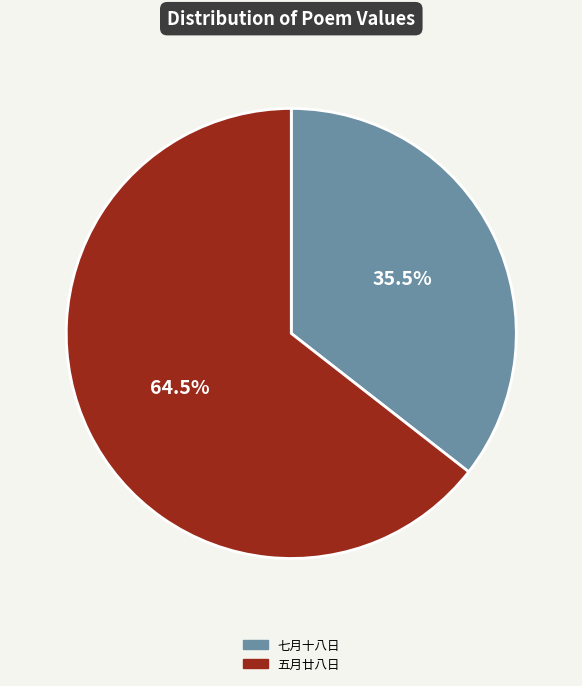

What is the majority slice?

五月廿八日